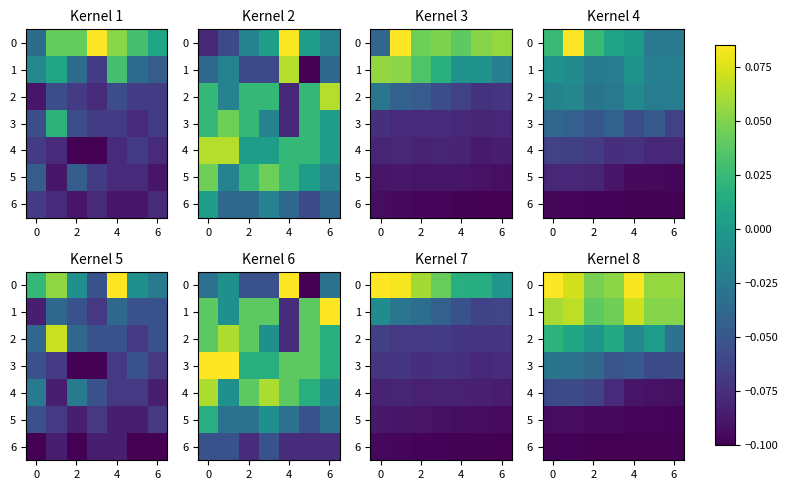

How many categories are shown in the chart?

7